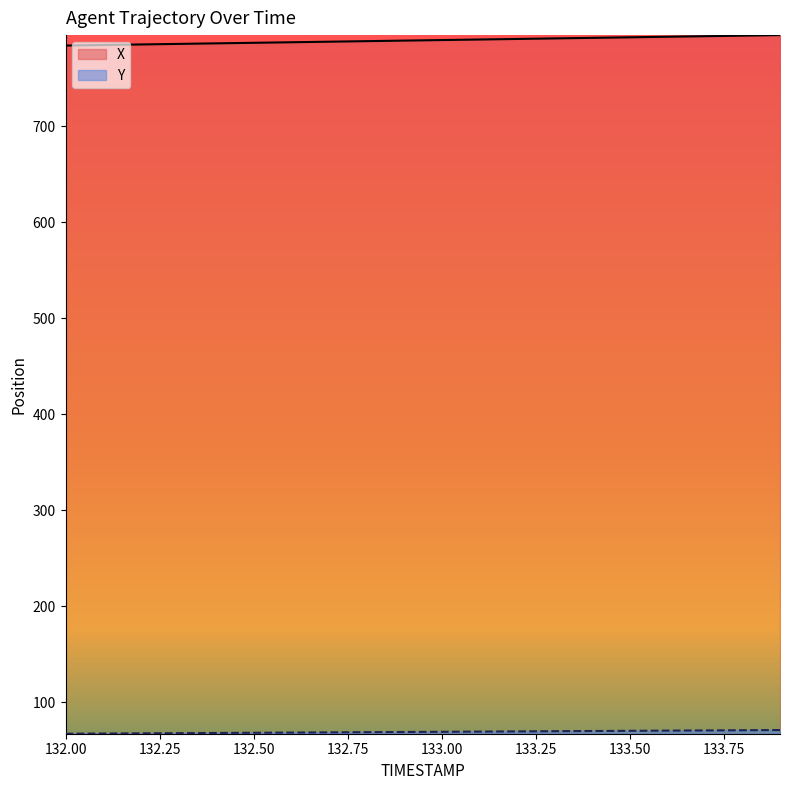

Reading left to right, extract all data points from this chart.

X: 783.8	784.4	785.0	785.5	786.1	786.7	787.3	787.8	788.4	789.0	789.5	790.1	790.7	791.3	791.8	792.4	793.0	793.5	794.1	794.7
Y: 67.1	67.3	67.5	67.7	67.9	68.1	68.3	68.6	68.8	69.0	69.2	69.4	69.6	69.8	70.0	70.2	70.4	70.6	70.8	71.0